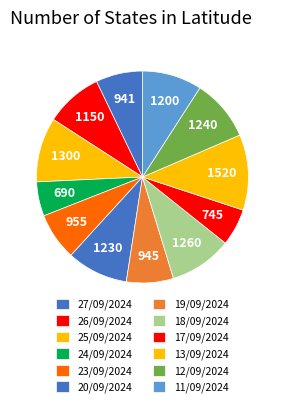

Does any single category account for the majority?

No